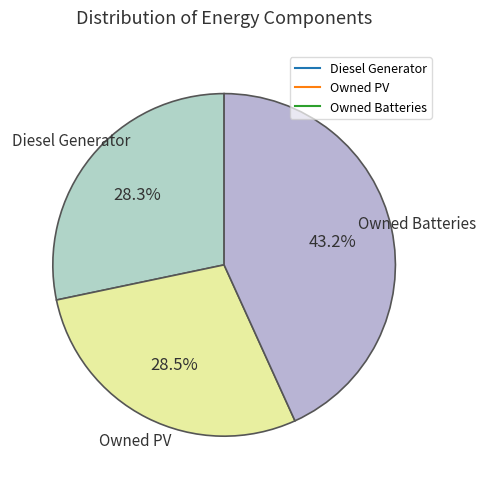

Which has a higher value, Owned Batteries or Owned PV?

Owned Batteries